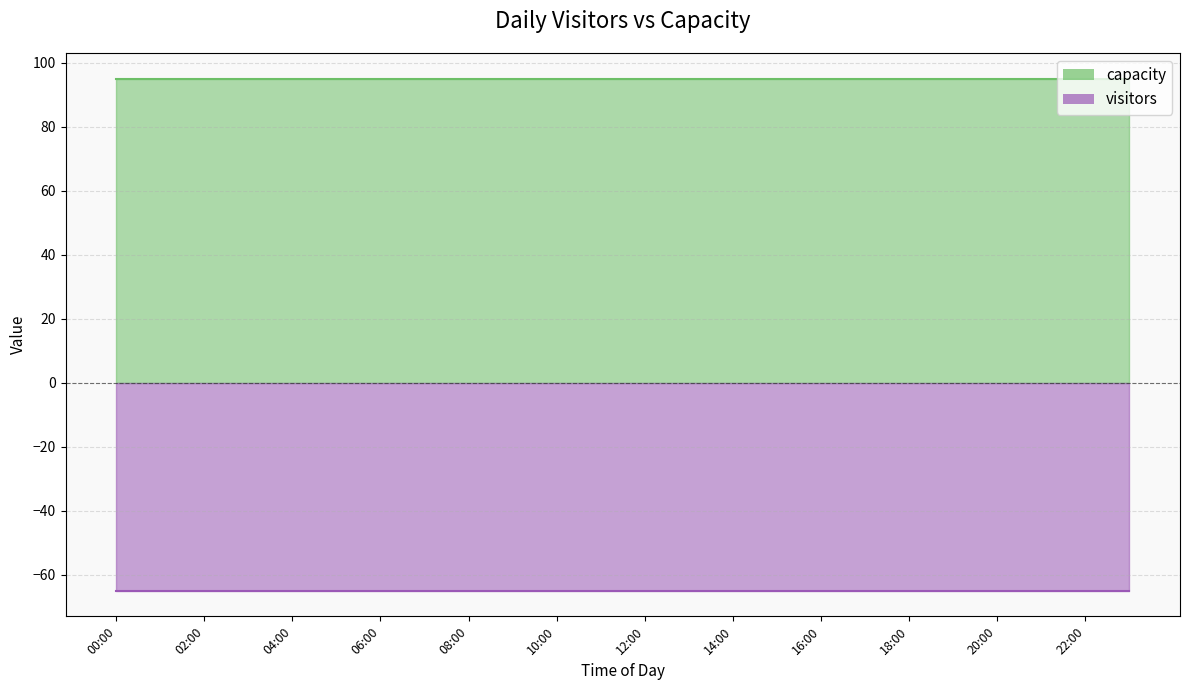

What value does the capacity series have at 09:00?

95